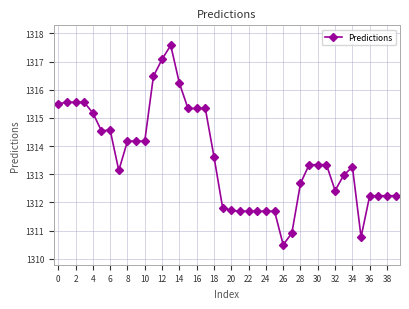

True or false: there are more than 0 points higher than both neighbors.

True